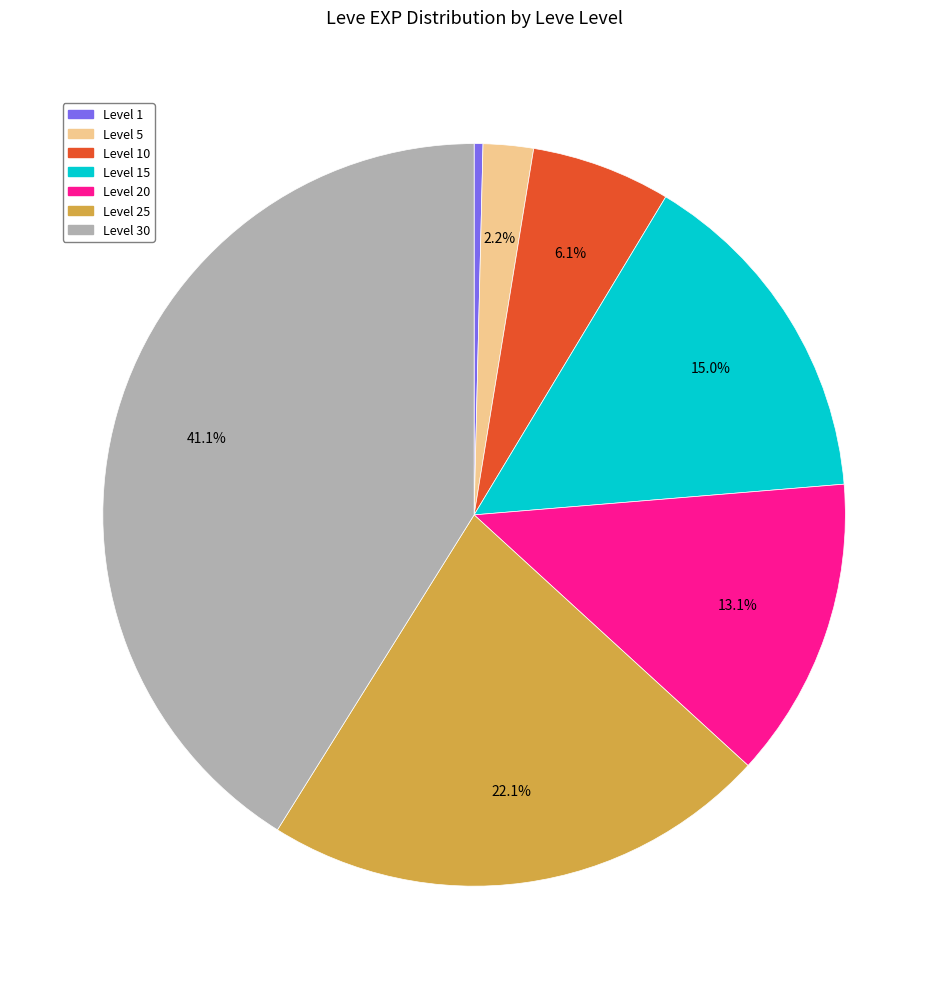

True or false: Level 25 accounts for 22% of the total.

True